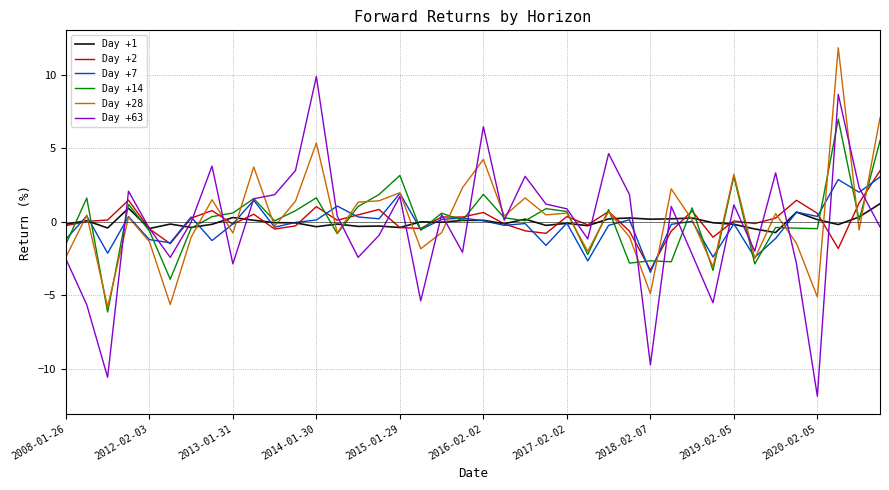

Which series has the widest spread of values?

Day +63